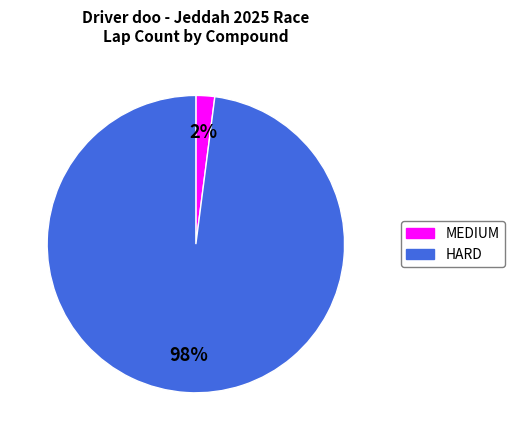

True or false: HARD accounts for 98% of the total.

True